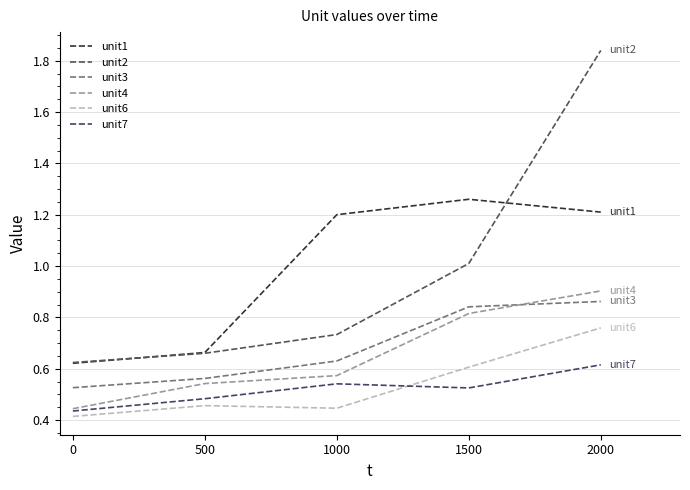

How many lines are shown in the chart?

6